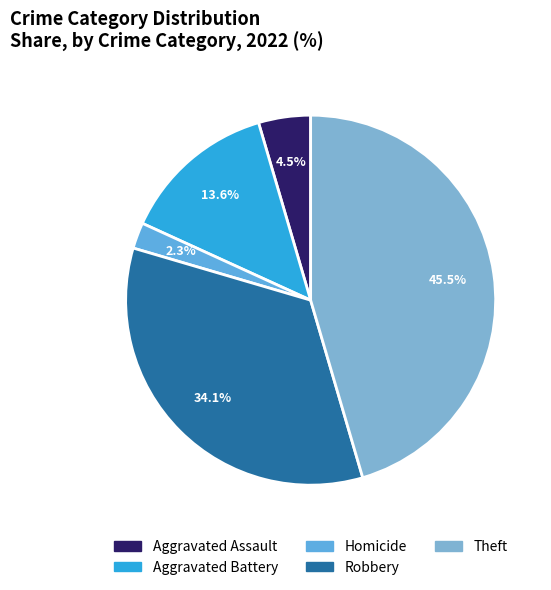

Which slice is the largest?

Theft